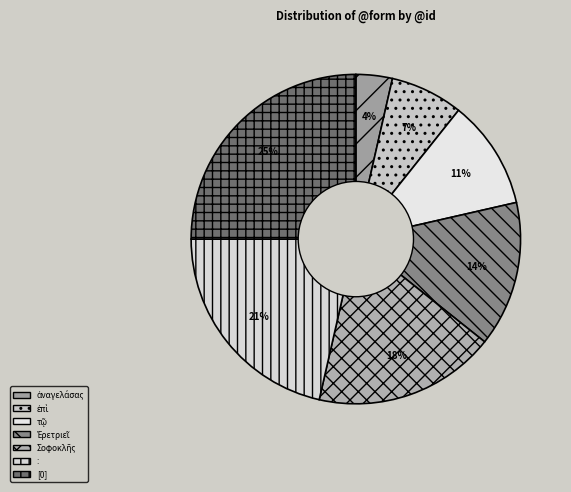

Does any single category account for the majority?

No